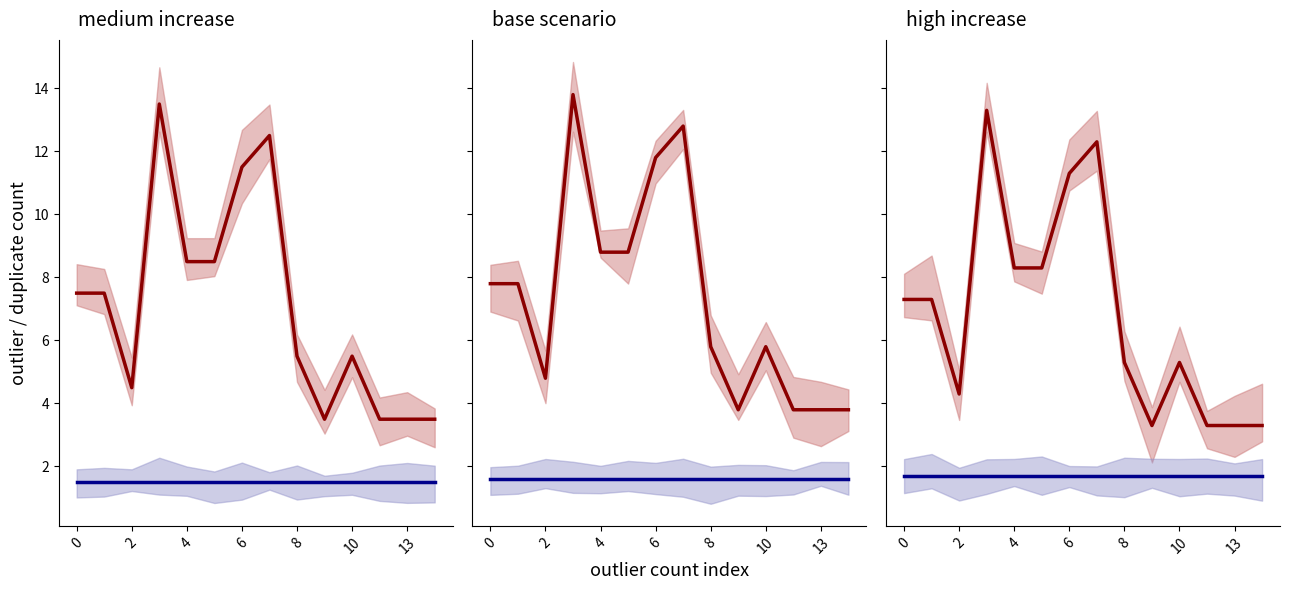

What is the value of the duplicate count point at the 14th from the left?

1.7